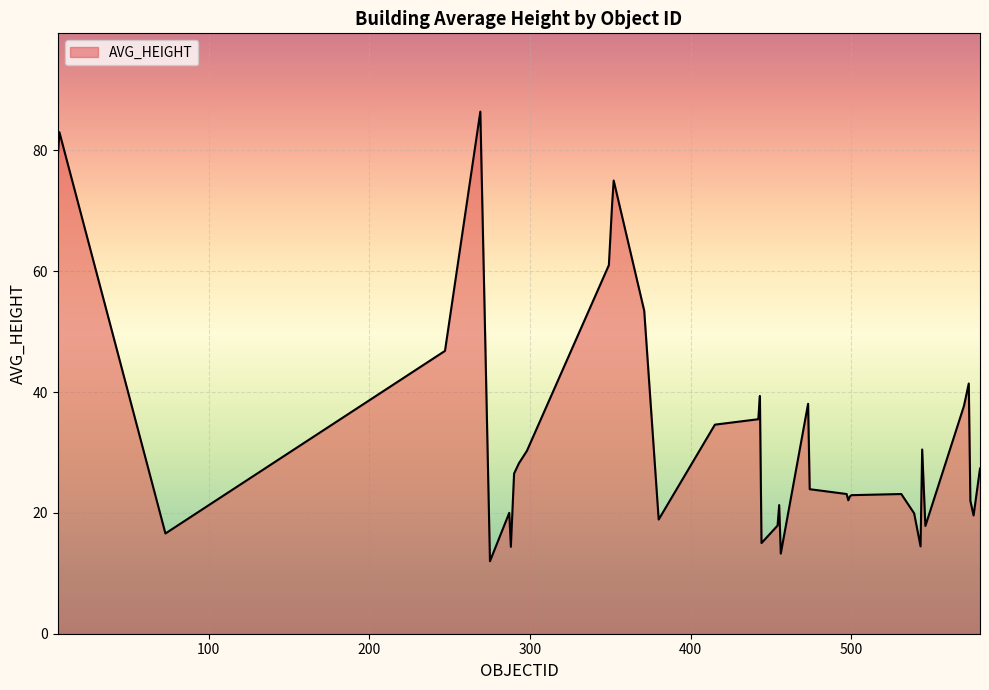

What is the difference between the maximum and minimum values?

74.4